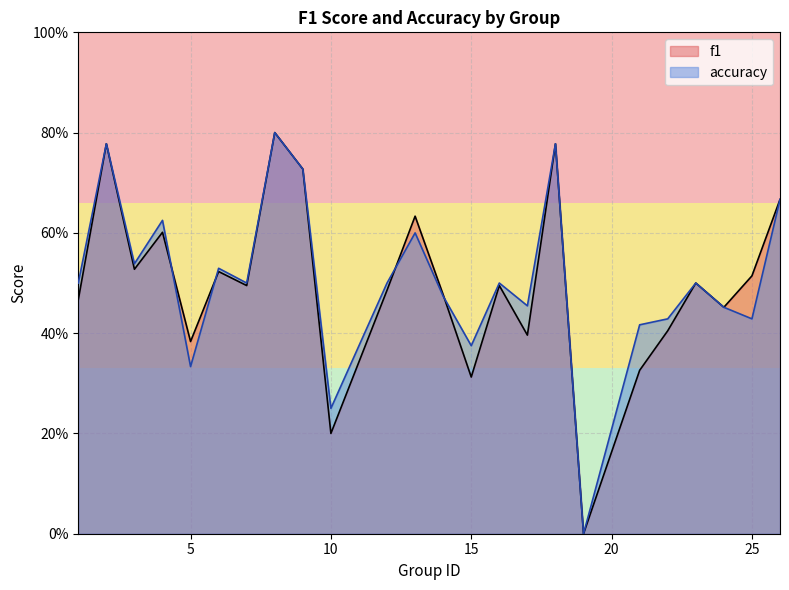

At which category does f1 reach its first local valley?

3